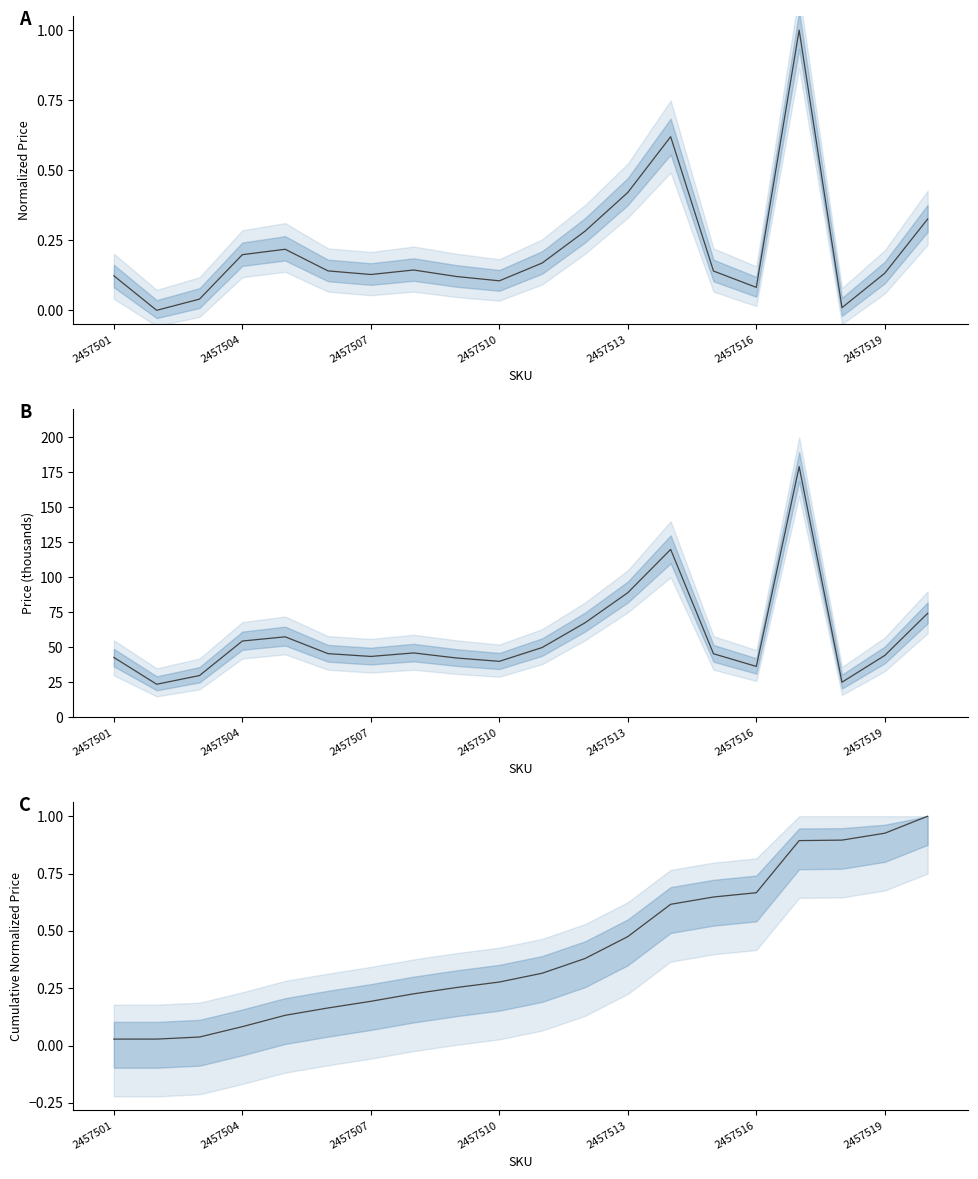

How many lines are shown in the chart?

1